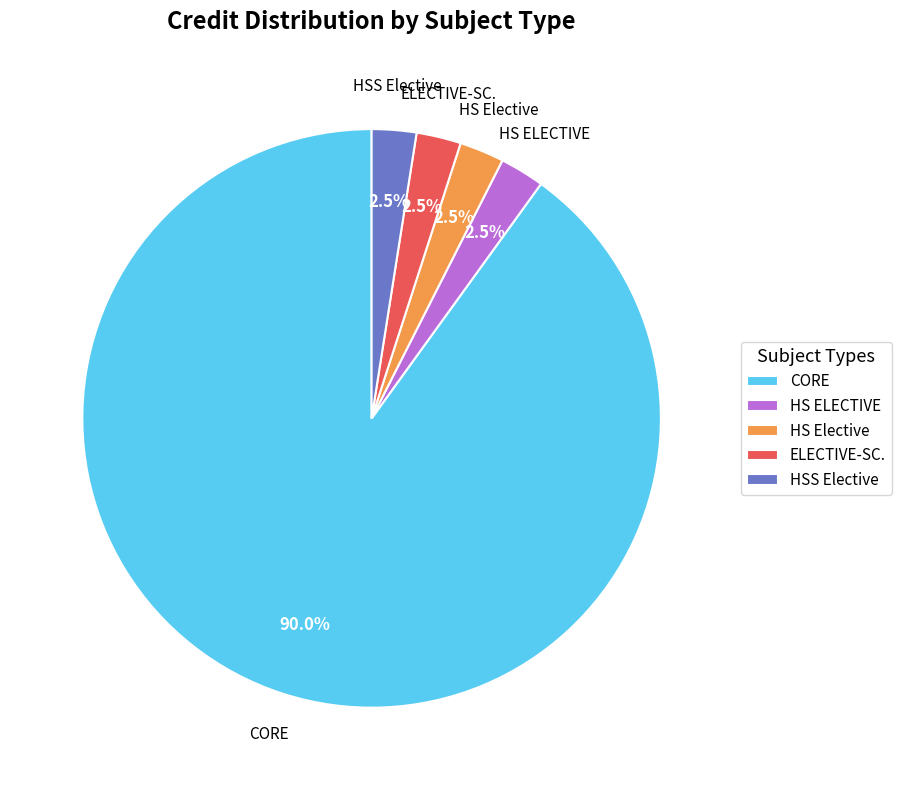

Which slice is the largest?

CORE